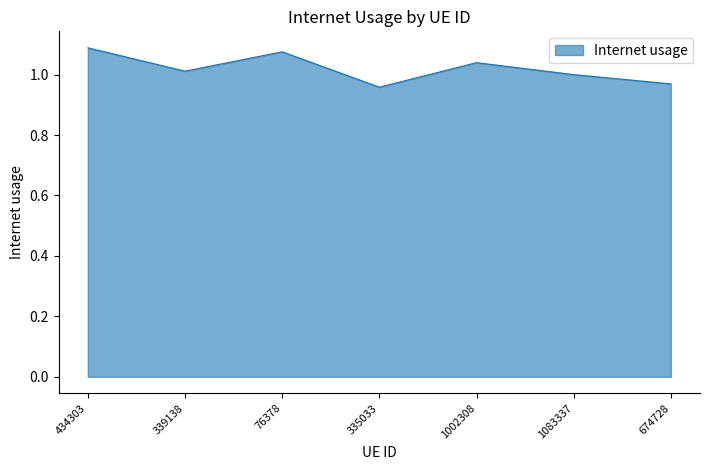

What is the difference between the maximum and second lowest values?

0.1